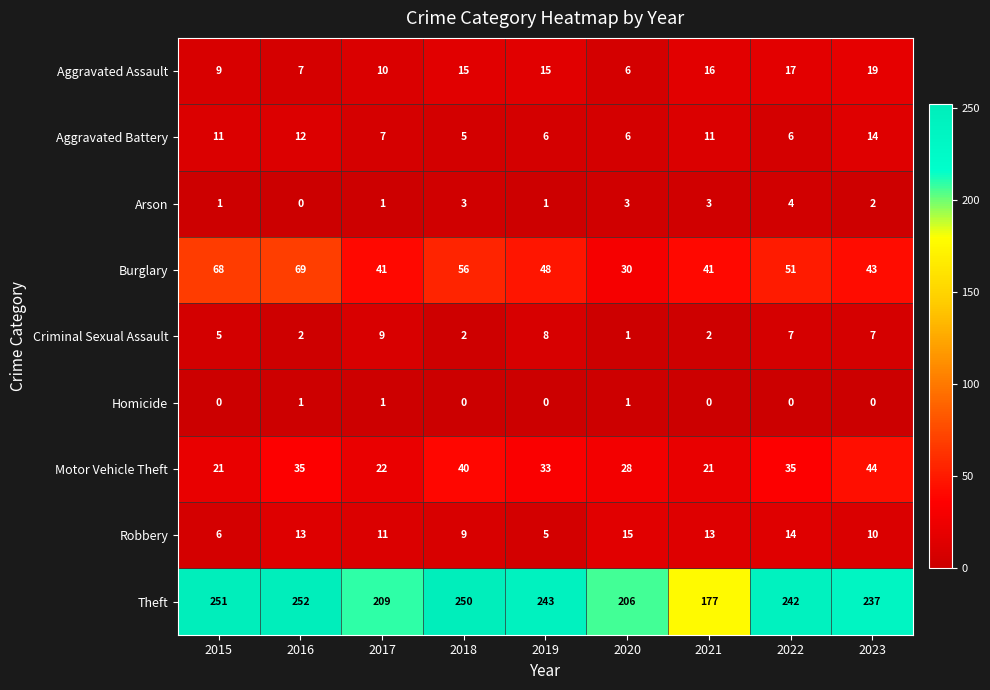

Is the value of Homicide at 2017 greater than the value of Burglary at 2021?

No